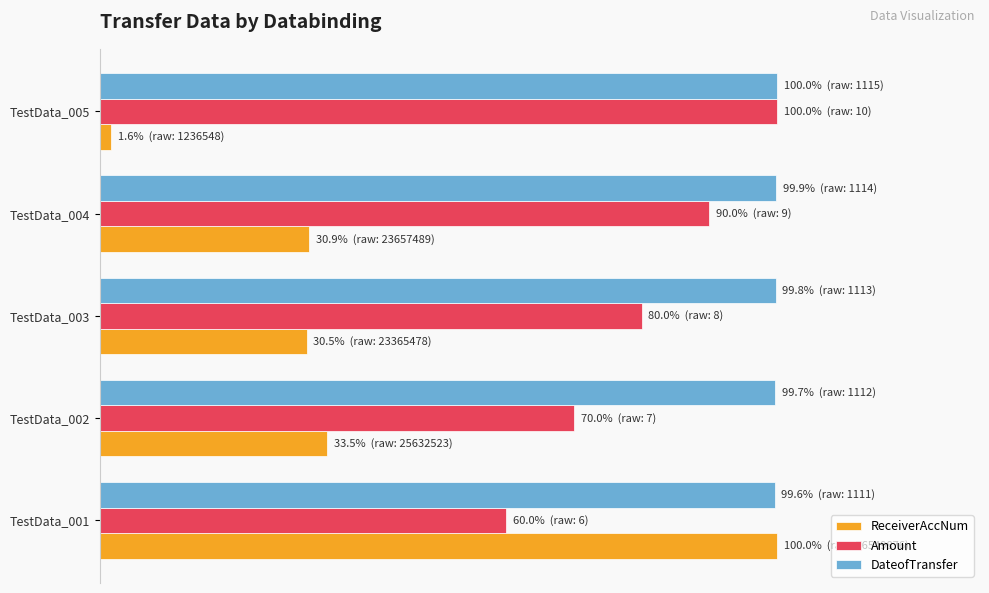

What are all the series names shown in the legend?

ReceiverAccNum, Amount, DateofTransfer